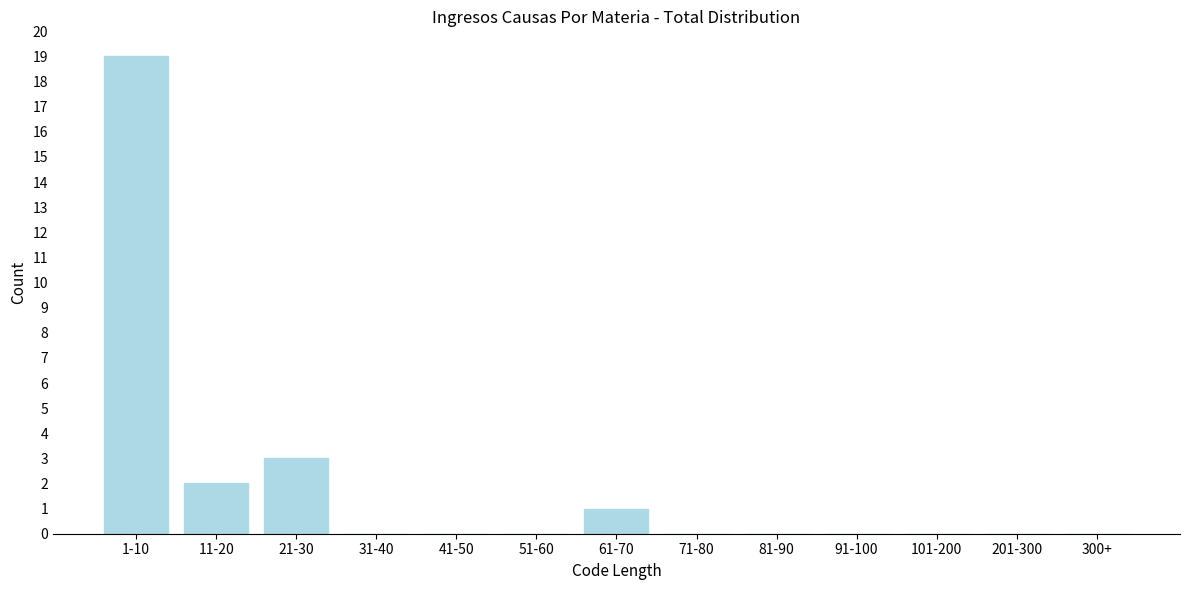

Reading left to right, extract all data points from this chart.

1-10=19	11-20=2	21-30=3	31-40=0	41-50=0	51-60=0	61-70=1	71-80=0	81-90=0	91-100=0	101-200=0	201-300=0	300+=0